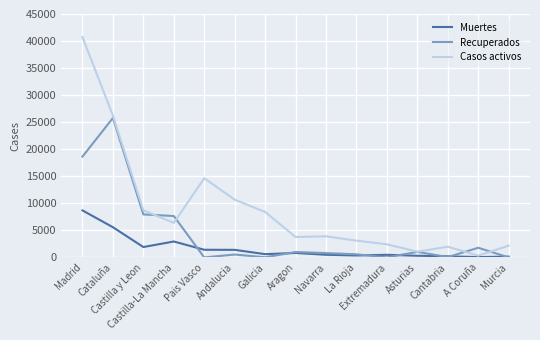

The Muertes series shows 826 at Aragon. True or false?

True